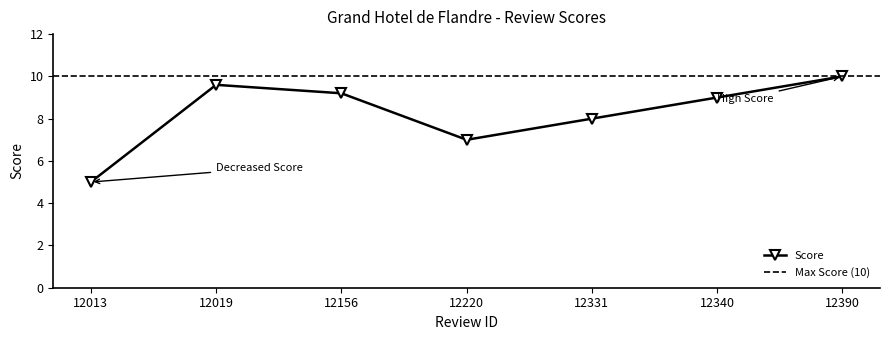

List the labels in order of value, largest first.

12390, 12019, 12156, 12340, 12331, 12220, 12013